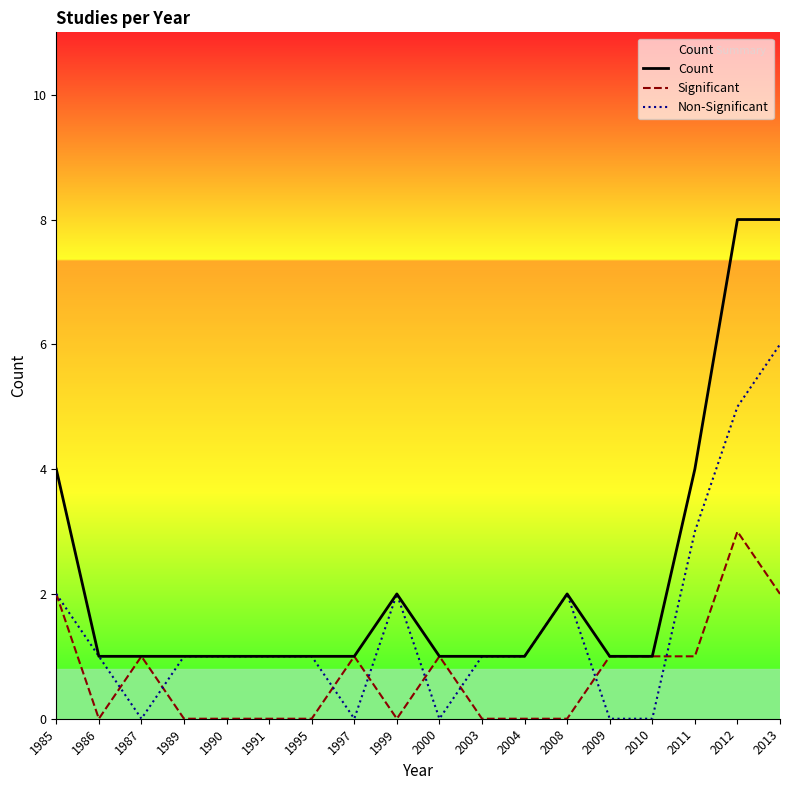

True or false: Non-Significant and Count cross at least once.

False